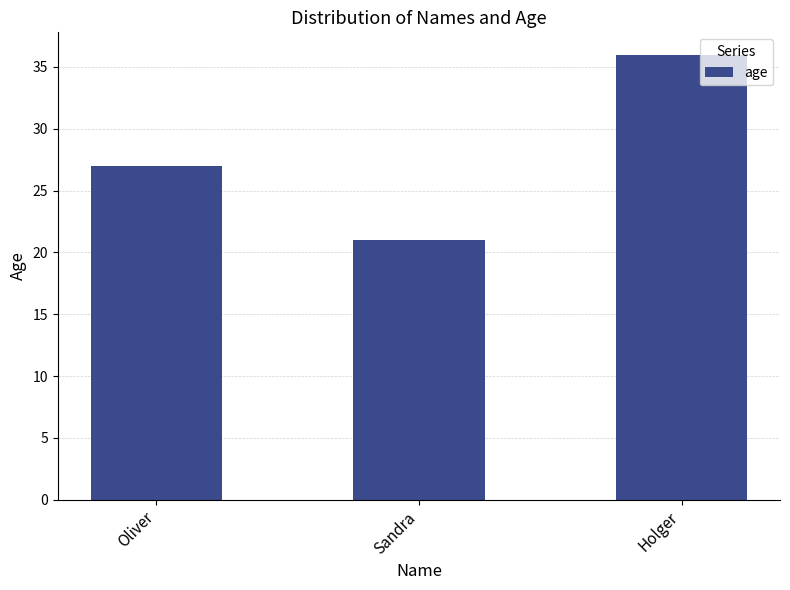

True or false: the data shows 9 at Oliver.

False